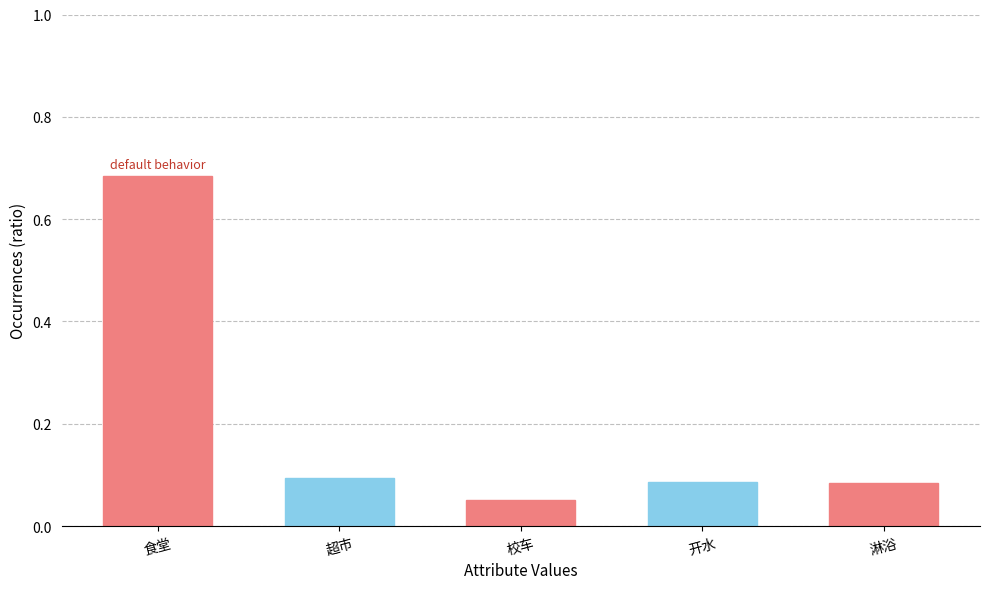

What is the sum of all values?

1.0